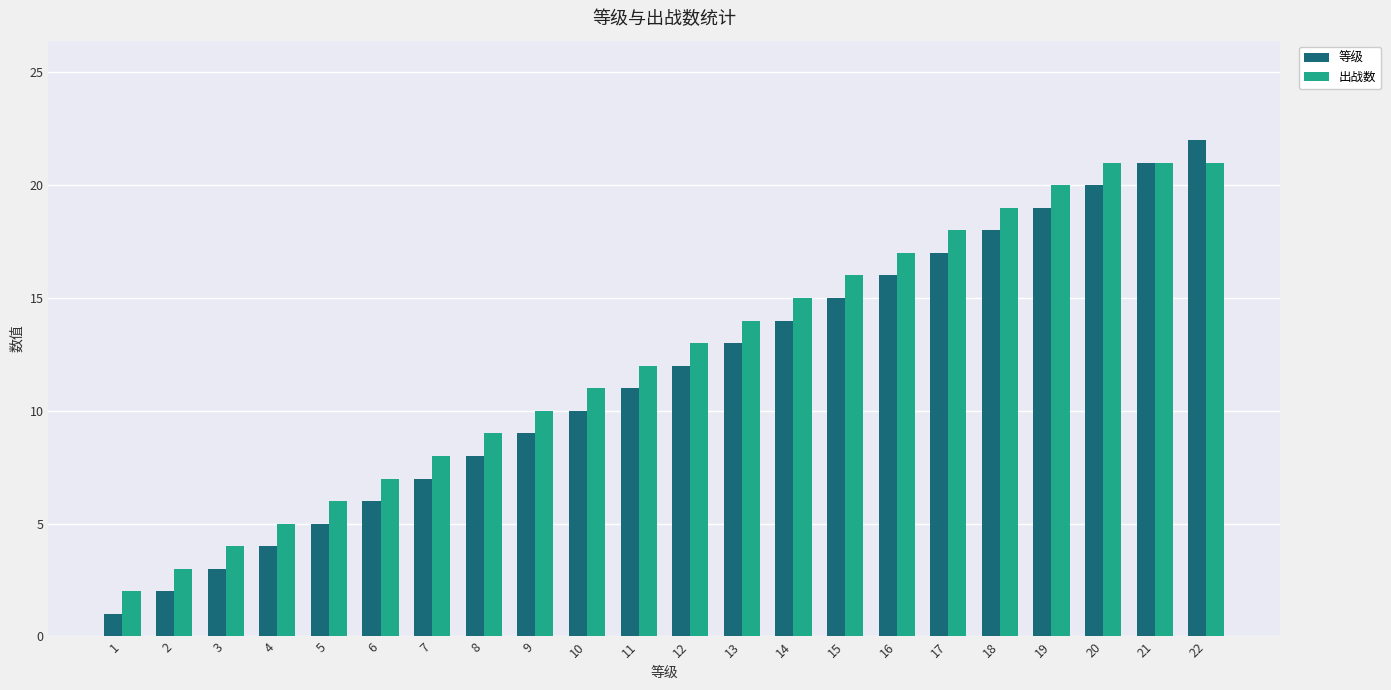

What value does the 出战数 series have at 4?

5